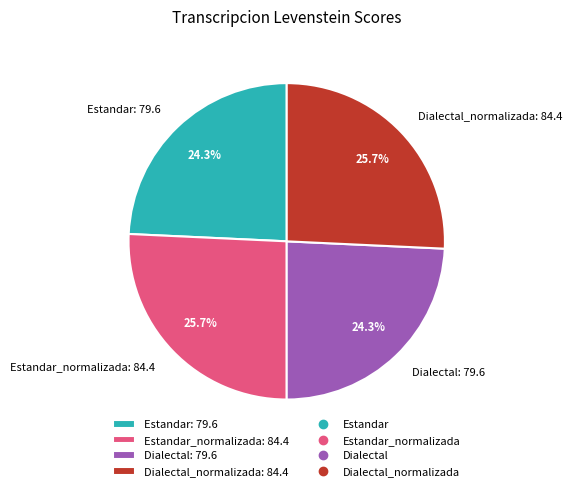

What percentage is NOT represented by Dialectal: 79.6?

75.7%